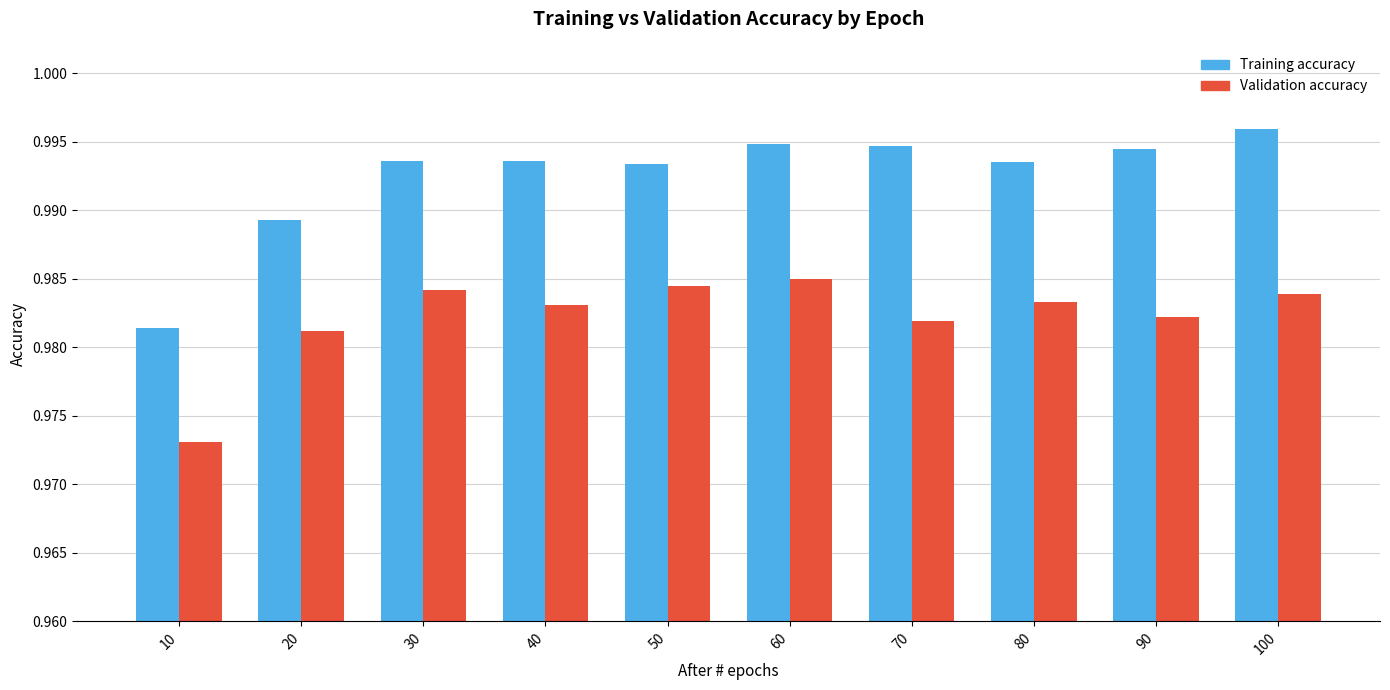

Is the value of Validation accuracy at 50 greater than the value of Training accuracy at 10?

Yes